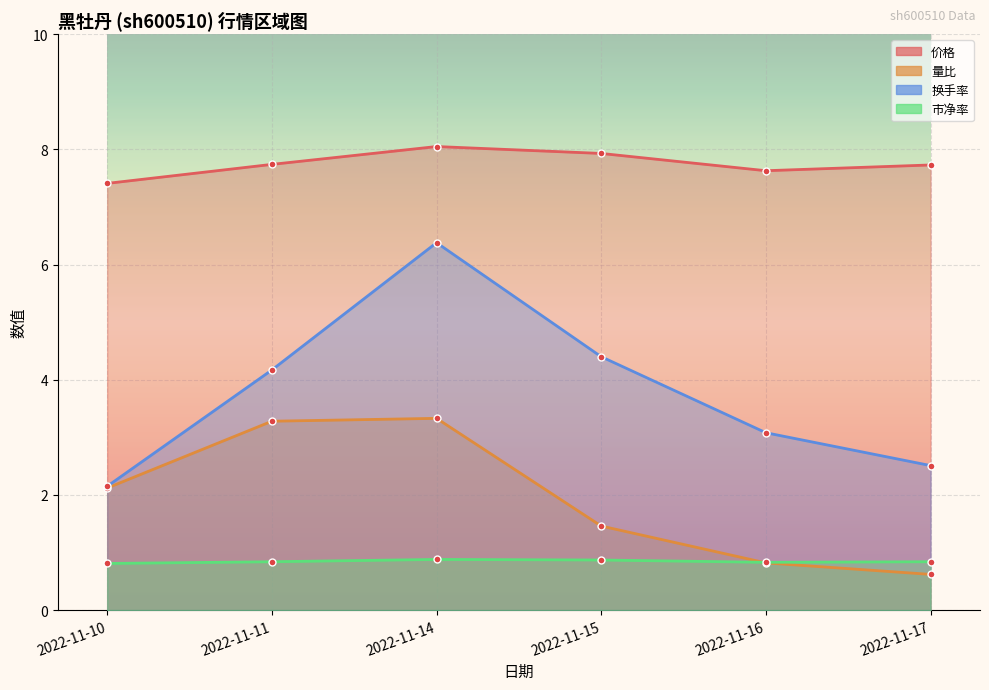

The value of 价格 at 2022-11-15 is 7.9. True or false?

True